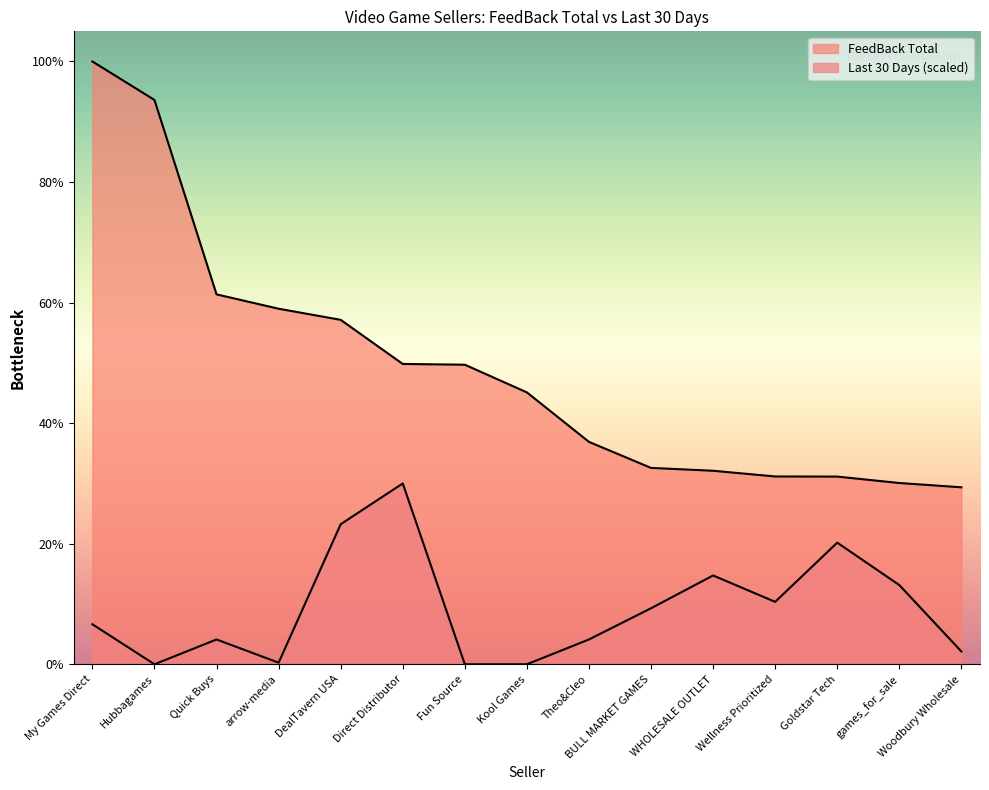

Where is the first local maximum for Last 30 Days?

Quick Buys